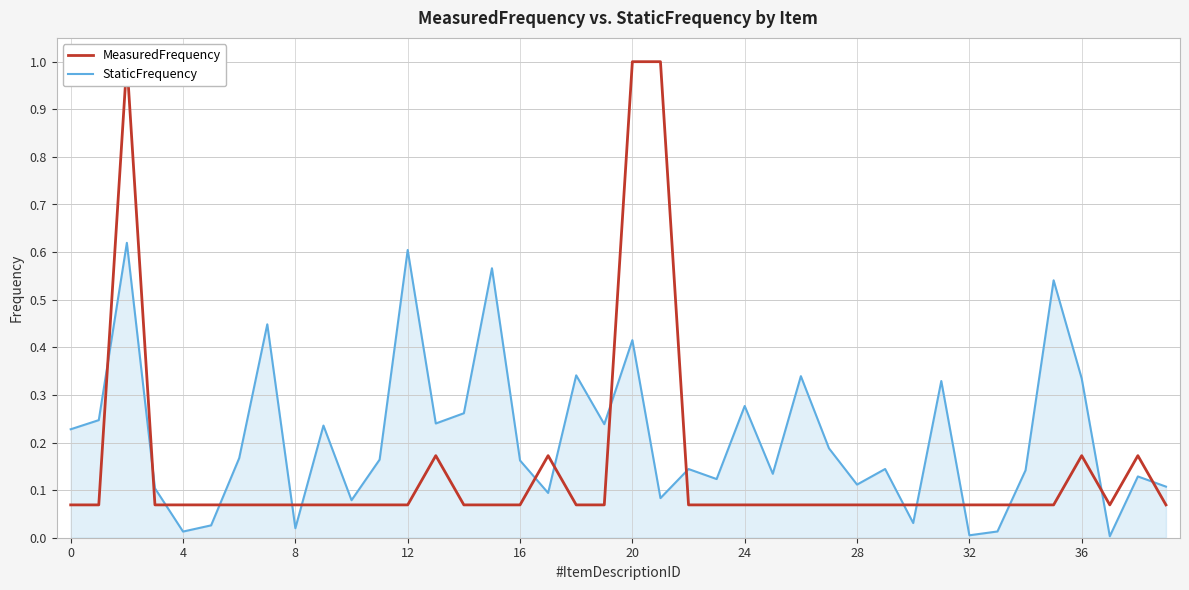

What is the label of the 27th point from the right?

13